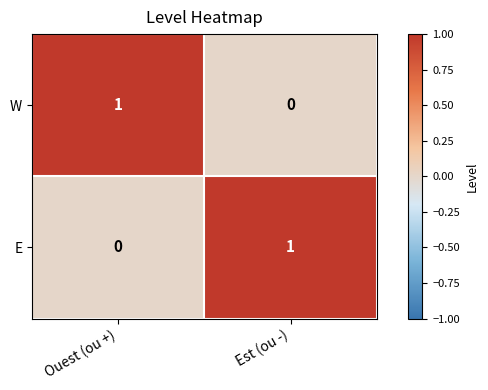

What is the total value across all series at Est (ou -)?

1